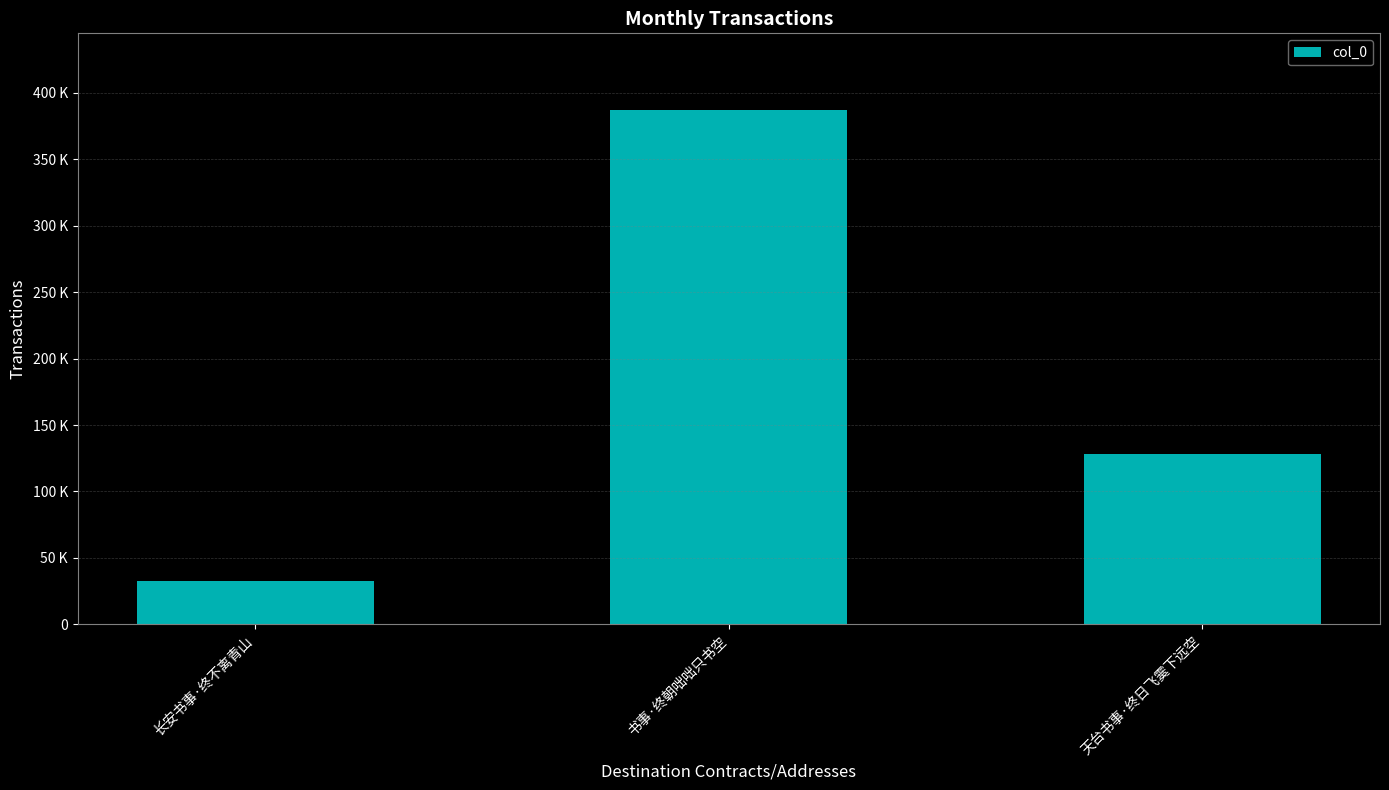

True or false: the data shows 201841 at 天台书事·终日飞霙下远空.

False